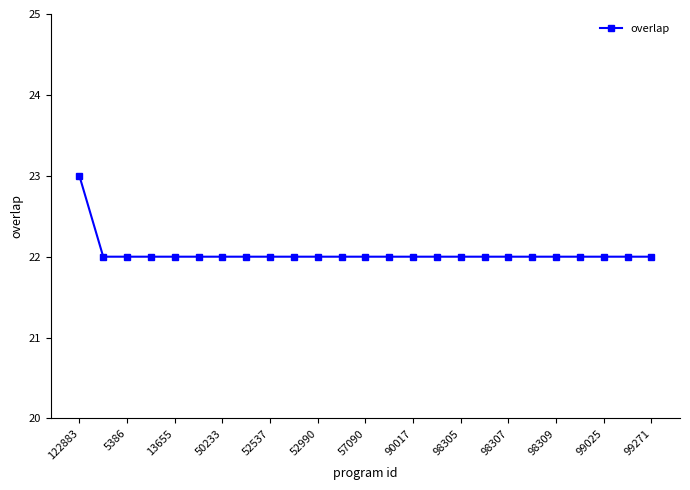

Reading left to right, list all the values displayed in this chart.

23	22	22	22	22	22	22	22	22	22	22	22	22	22	22	22	22	22	22	22	22	22	22	22	22